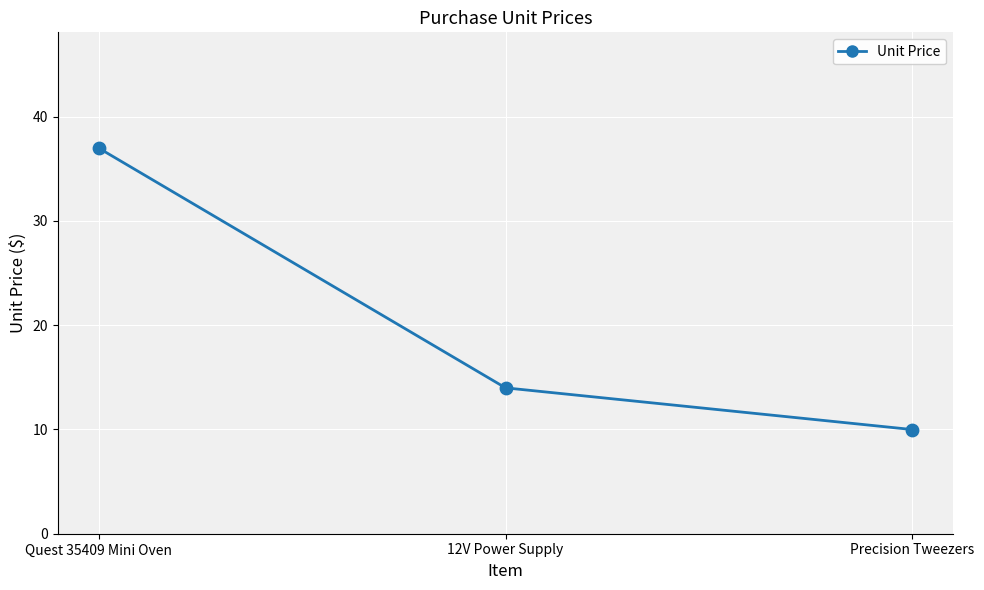

What is the change in value from 12V Power Supply to Precision Tweezers?

-4.0